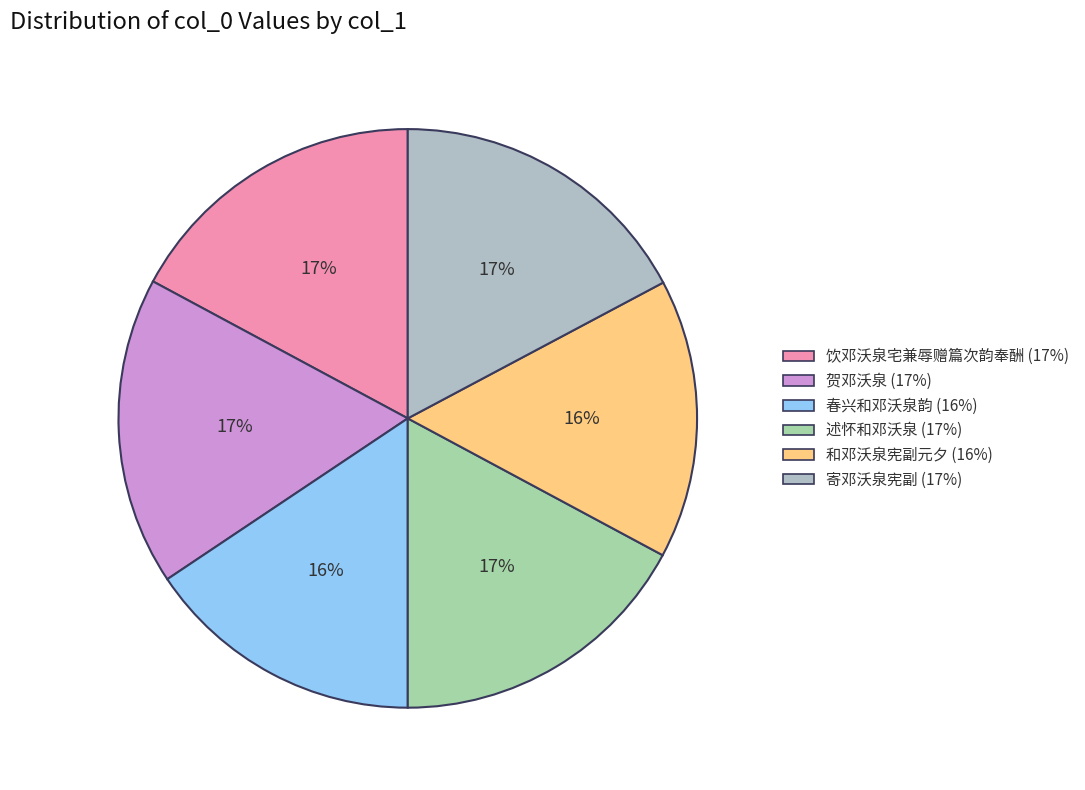

The 贺邓沃泉 slice represents 17% of the pie. True or false?

True